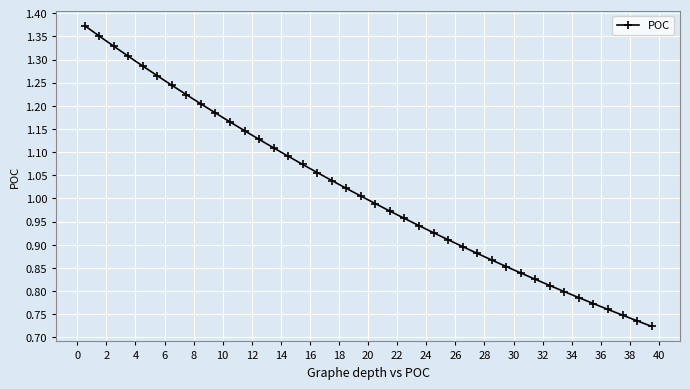

What is the difference between the maximum and second lowest values?

0.6